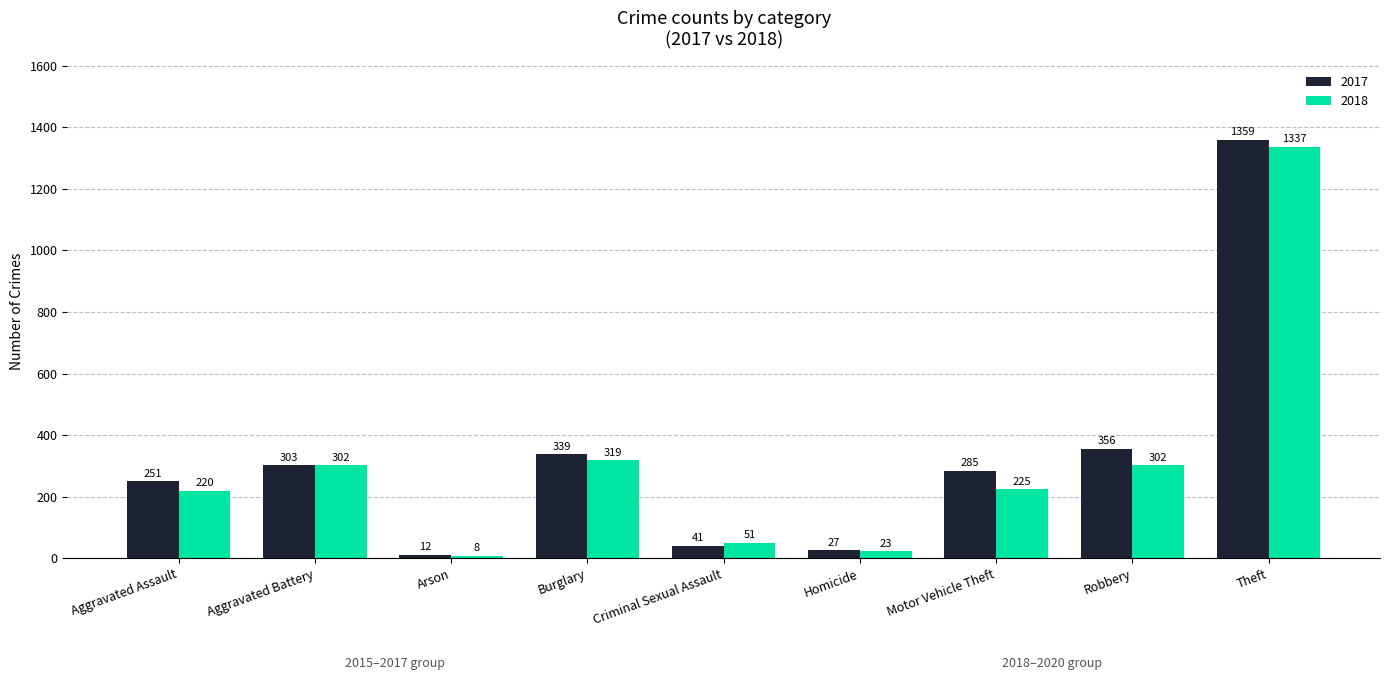

What is the difference between the maximum and minimum values in the 2018 series?

1329